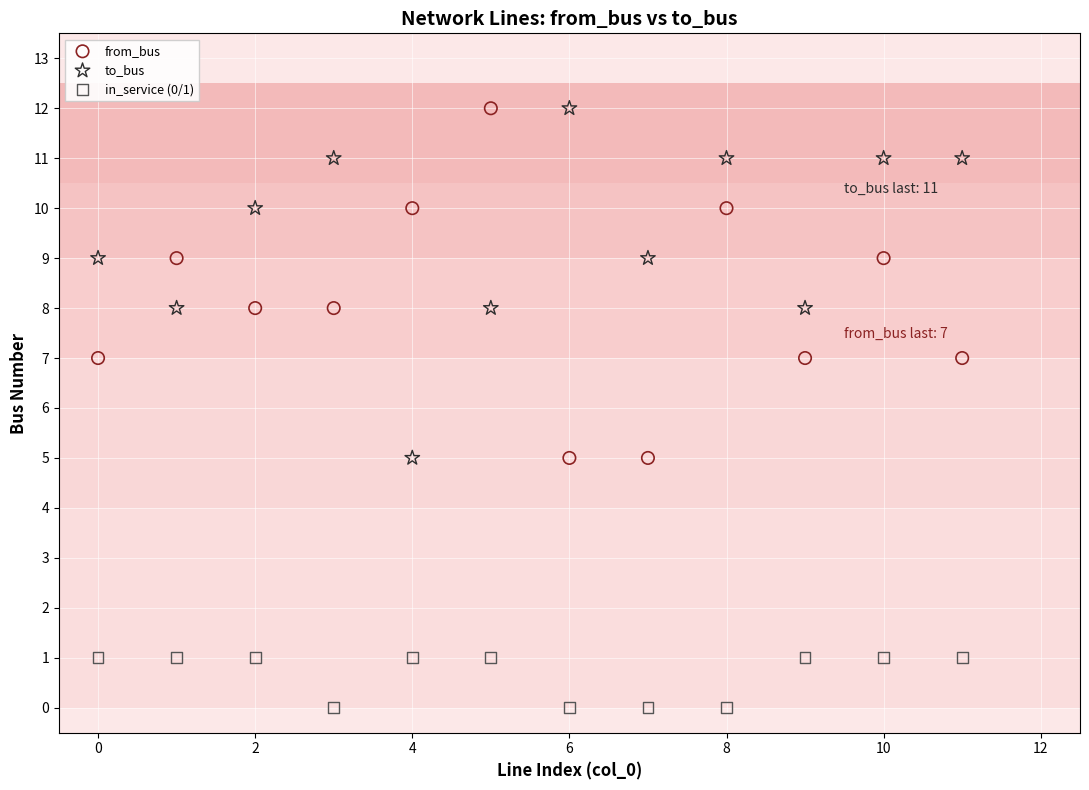

Across all data points, what is the range of Y values (max minus min)?

12